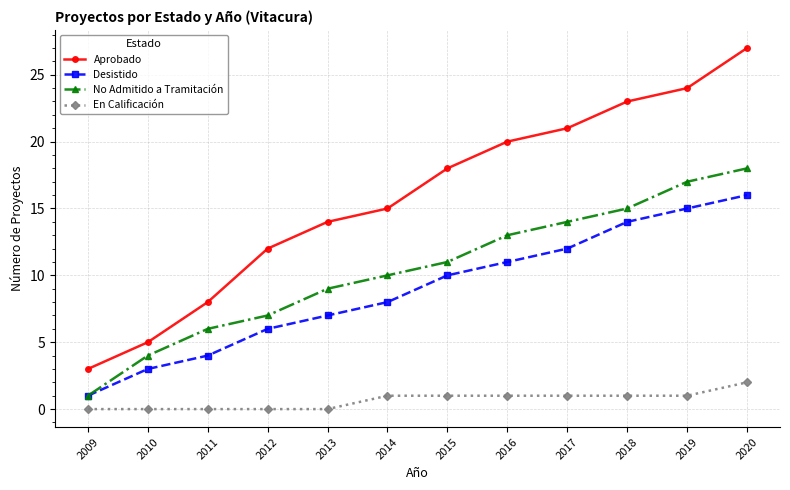

Is this an area chart (filled region under the line)?

No